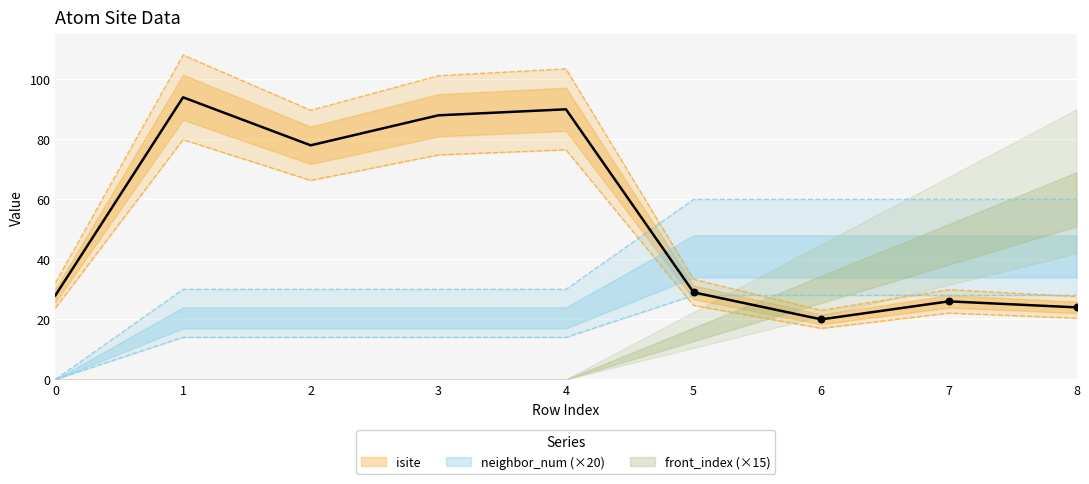

Which series reaches the minimum Y coordinate?

neighbor_num